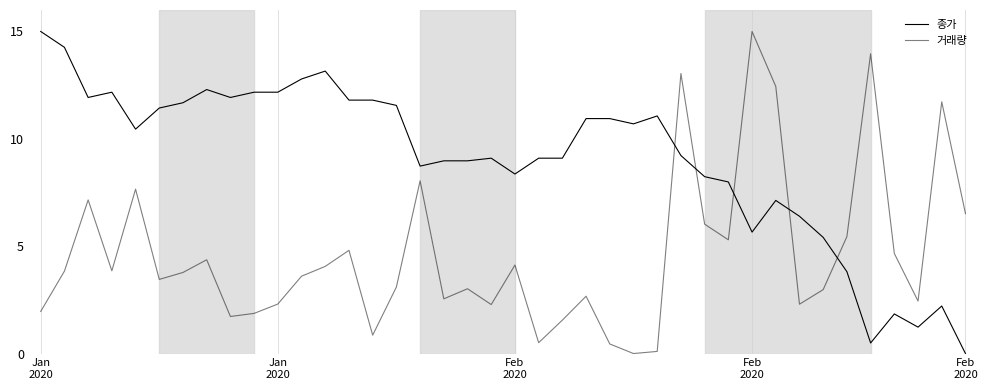

How many lines are shown in the chart?

2